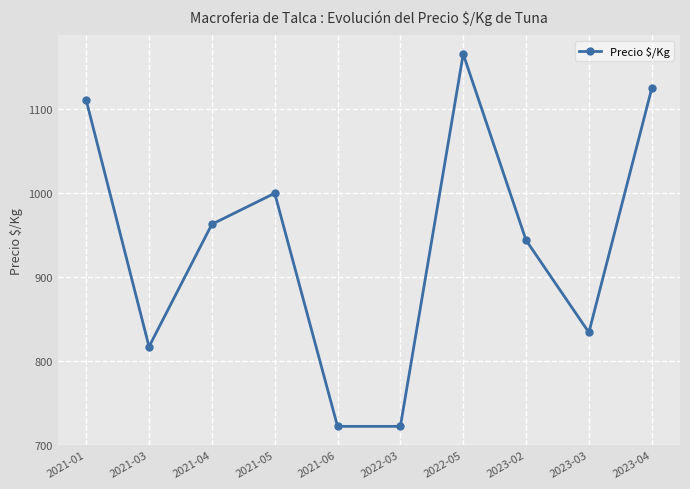

The value at 2021-01 is 660. True or false?

False